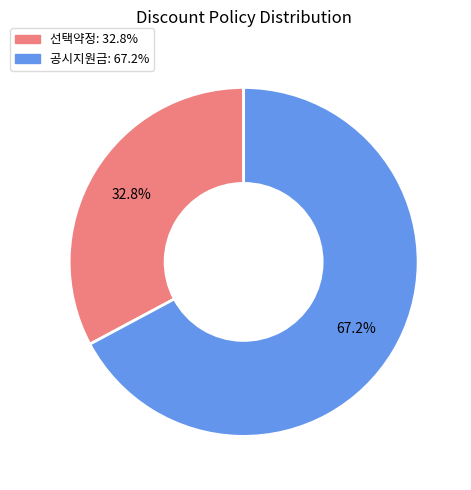

Is 공시지원금 the majority of the pie?

Yes